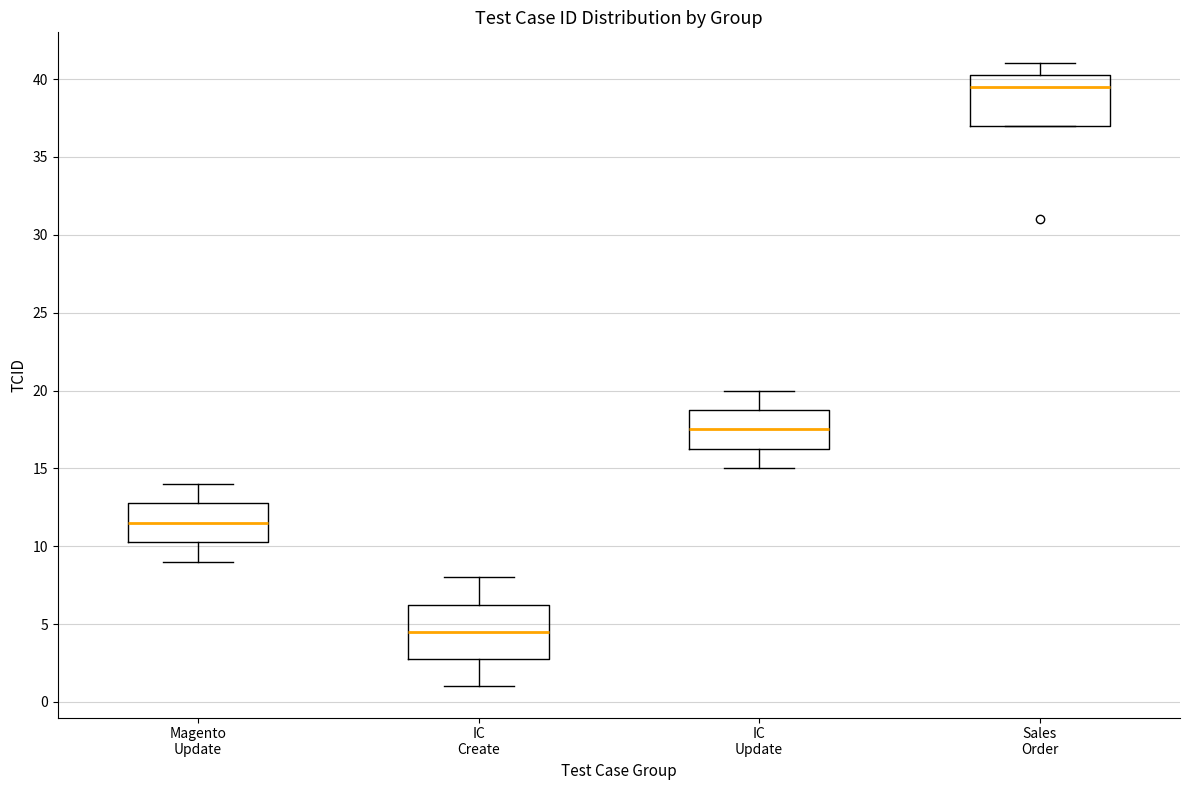

Reading left to right, read every box against the y-axis: the position of its median line, the range the box covers, and the ends of its whiskers. The values are not printed on the chart, so give them approximately, as read against the axis.

Magento Update: median 11.5, box 10.5 to 13.0, whiskers 9.0 to 14.0
IC Create: median 4.5, box 3.0 to 6.5, whiskers 1.0 to 8.0
IC Update: median 17.5, box 16.5 to 19.0, whiskers 15.0 to 20.0
Sales Order: median 39.5, box 37.0 to 40.5, whiskers 37.0 to 41.0